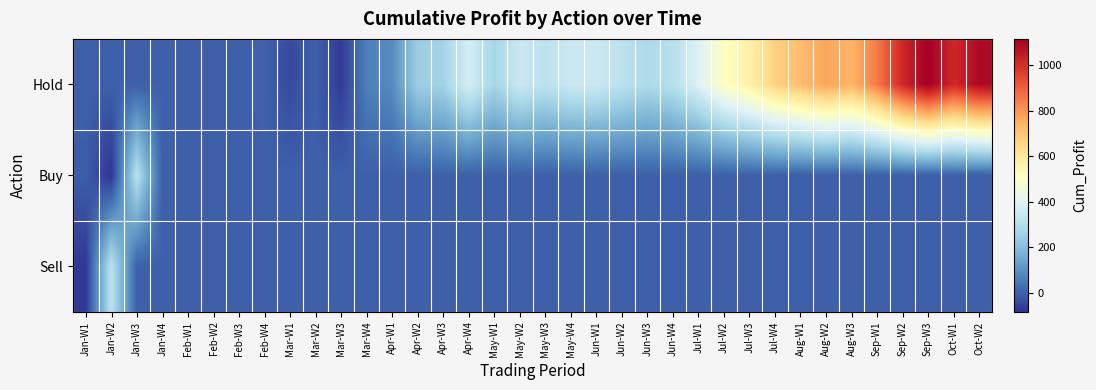

What is the spread (max minus min) of values at Sep-W1?

850.8